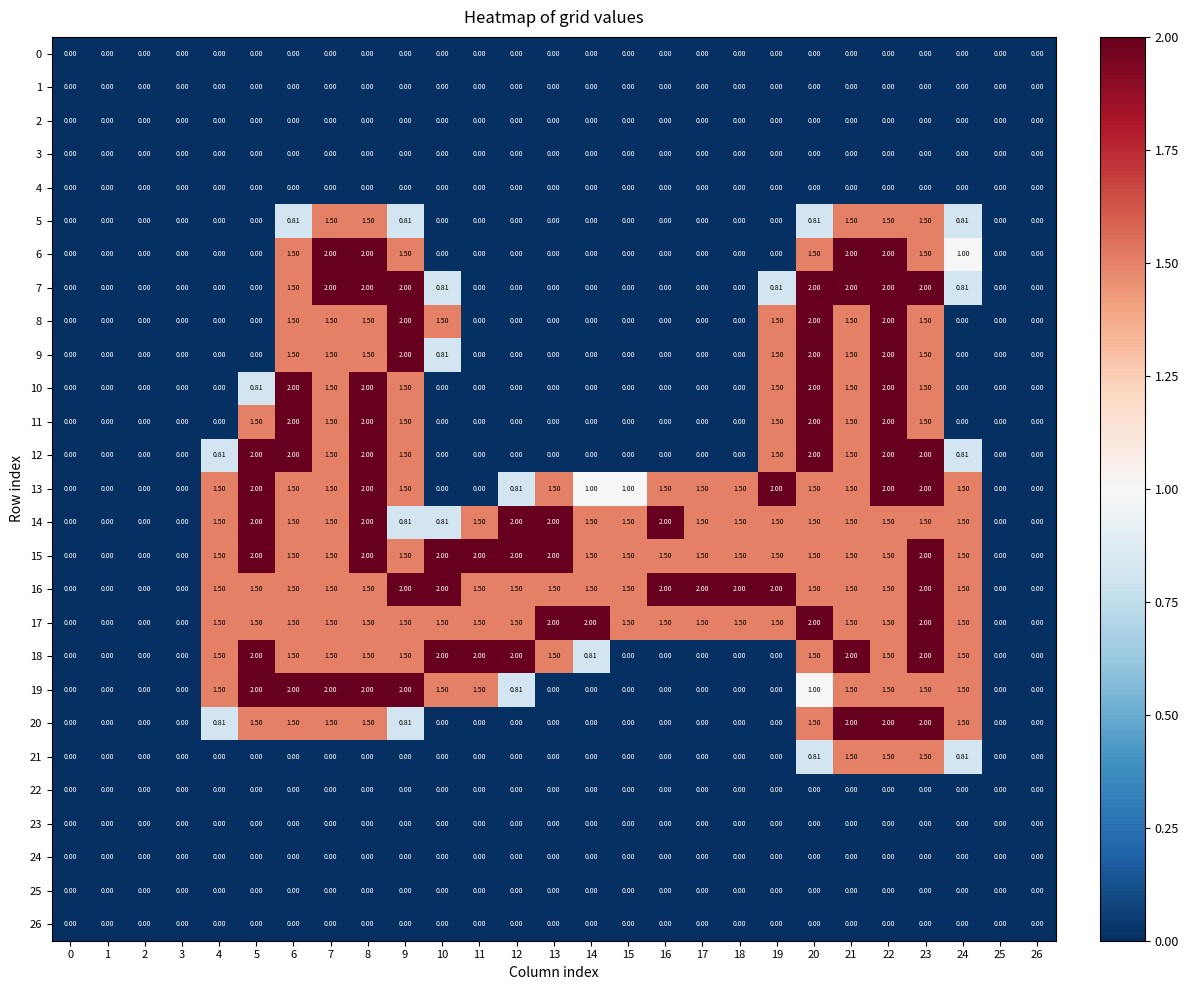

What is the total value across all series at 12?

10.6